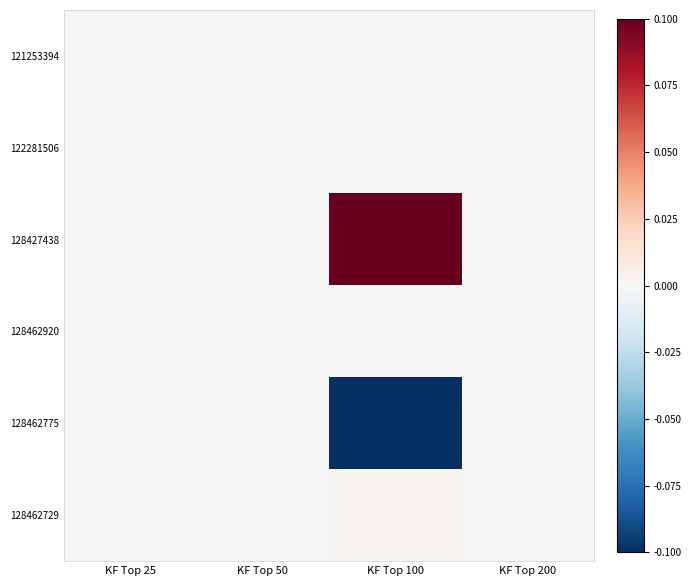

At which category is the sum across all series the highest?

KF Top 25